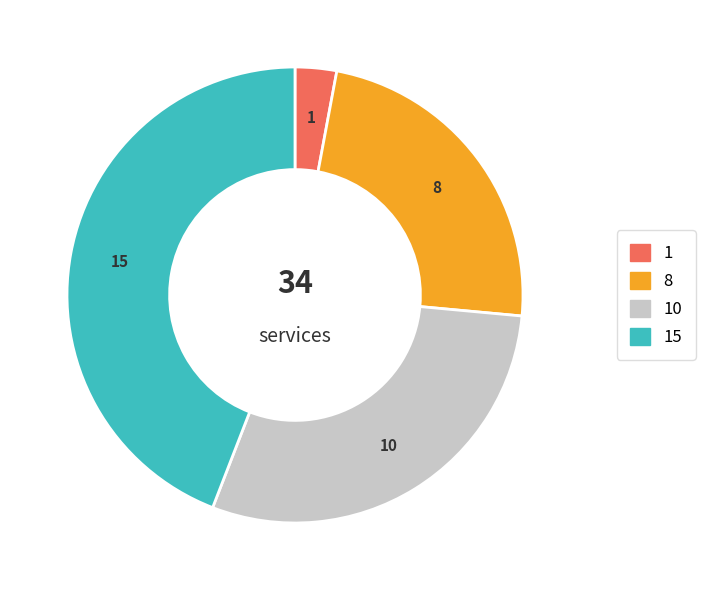

Is it true that 10 is 29% of the pie?

True